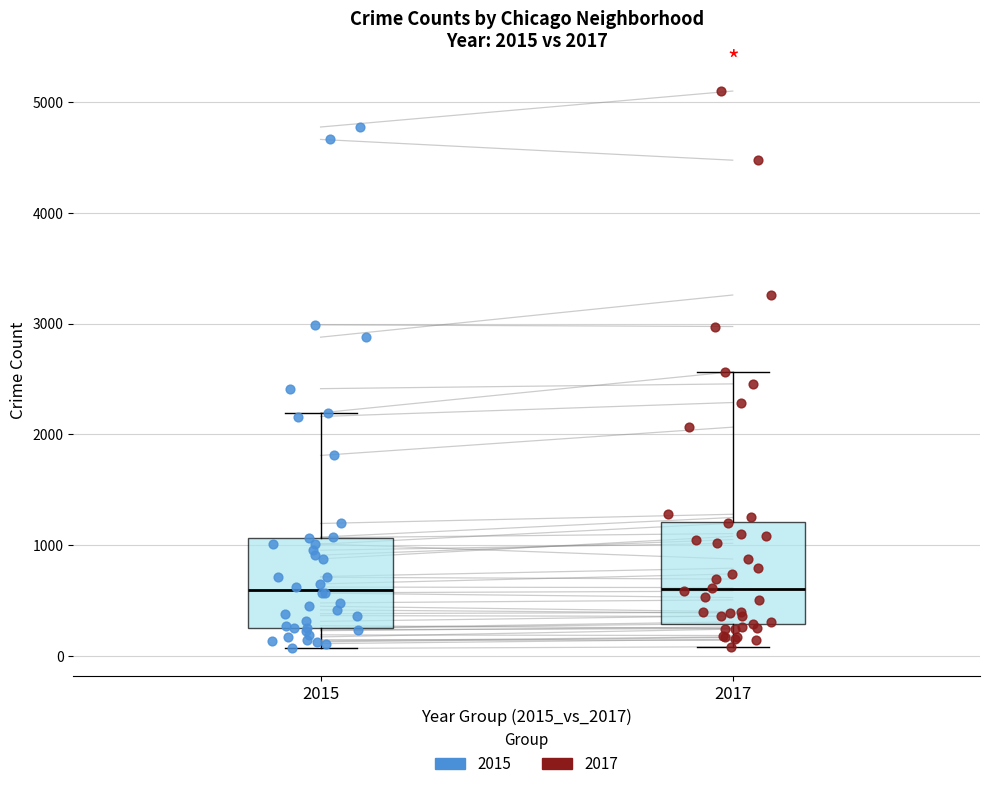

Comparing the boxes themselves (not the whiskers), which one is the tallest?

2017